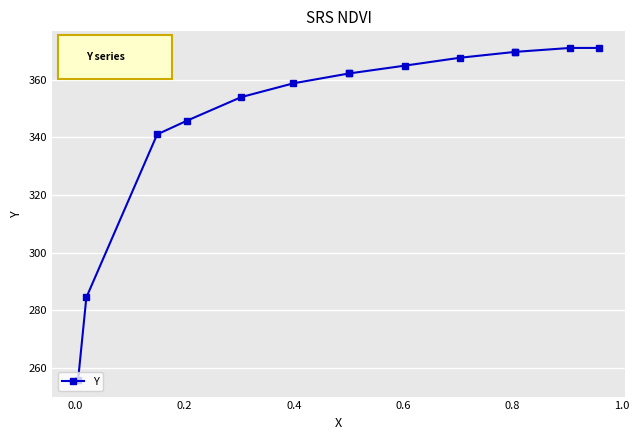

What is the ratio of the value at 0.4 to the value at 1.0?

1.0